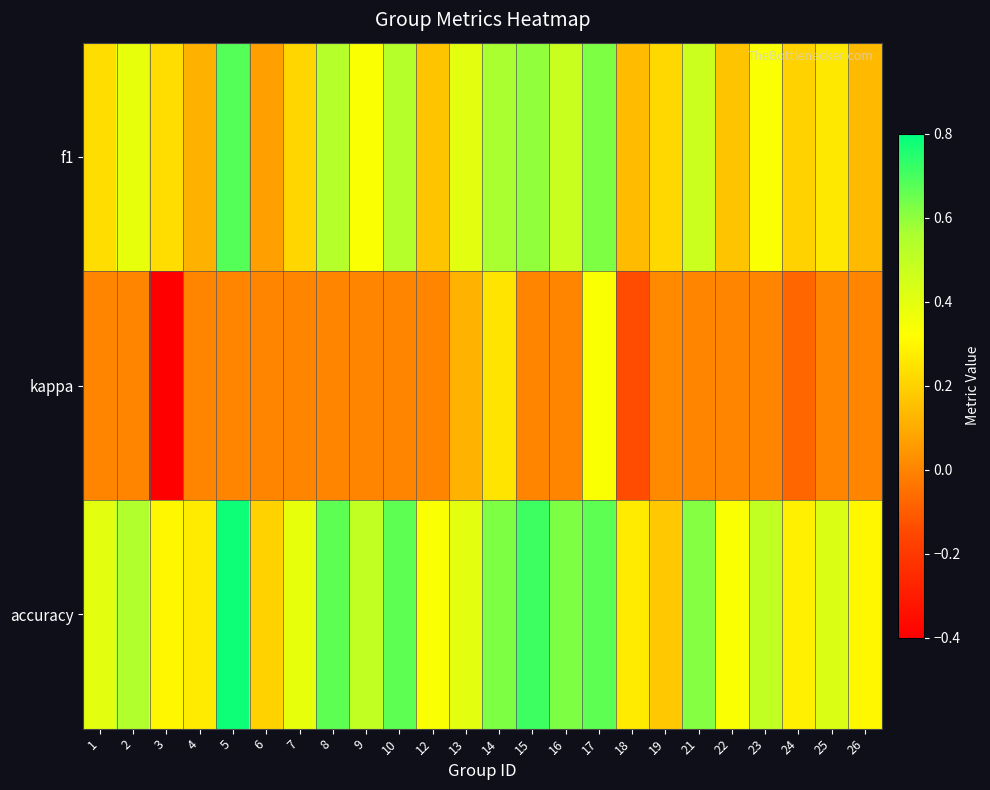

Rank the series by their average value, from highest to lowest.

accuracy, f1, kappa